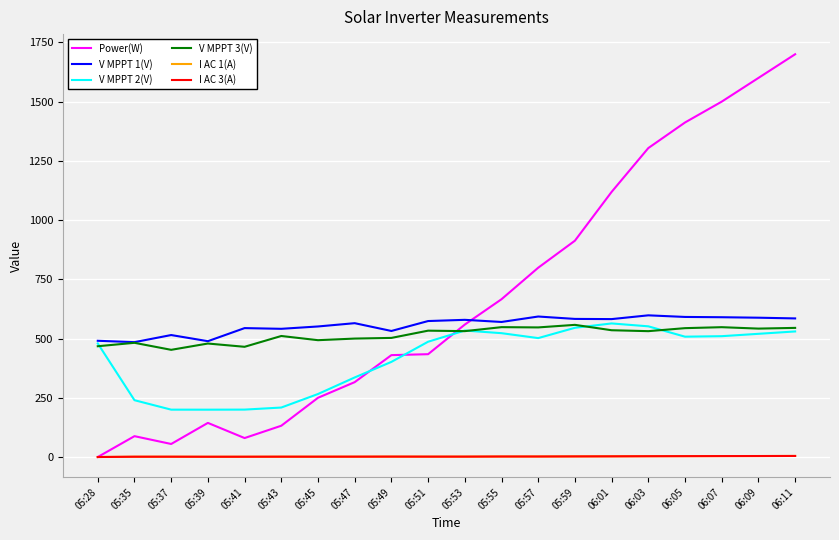

At how many categories does at least one series exceed 710?

8